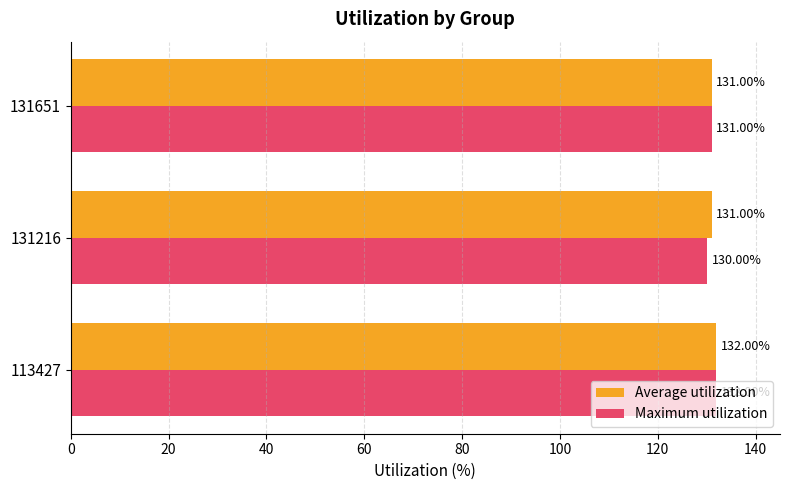

At which label does Maximum utilization reach its minimum?

131216